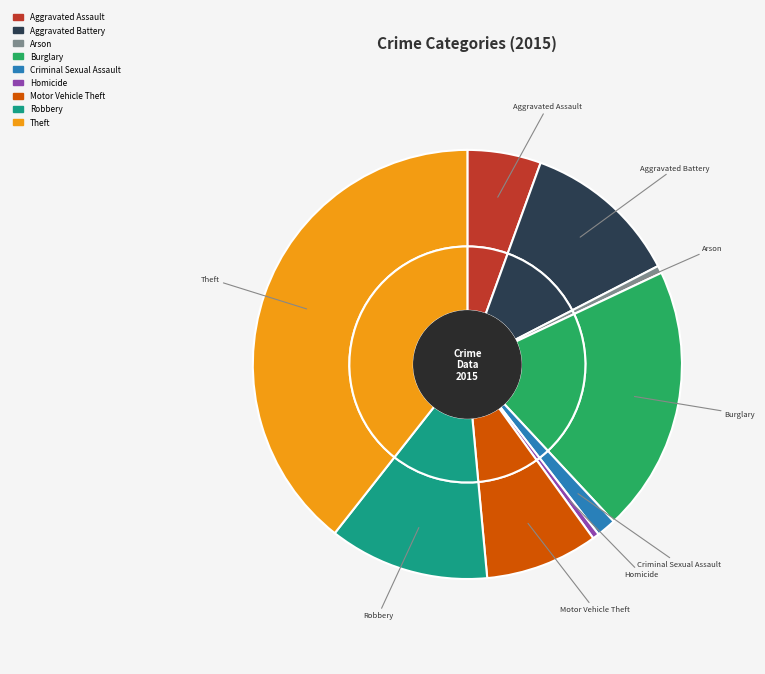

Which has a higher value, Arson or Robbery?

Robbery